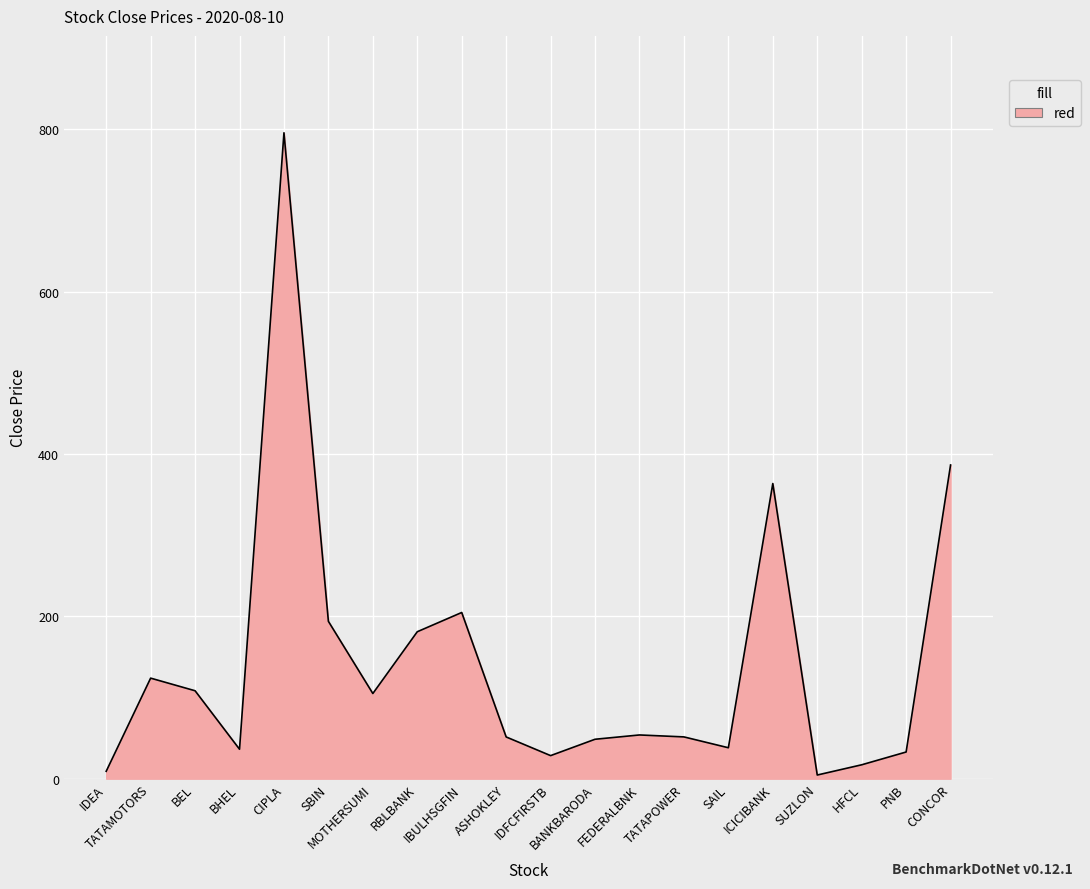

What is the difference between the maximum and minimum values?

791.1